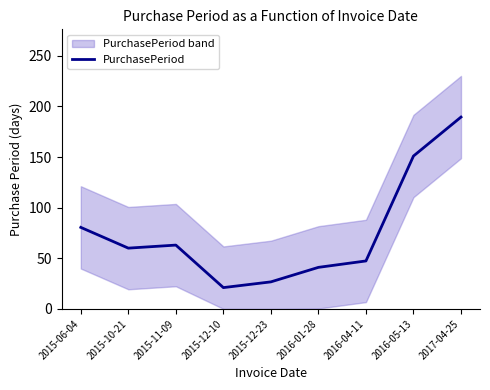

How many data points does each series have?

9